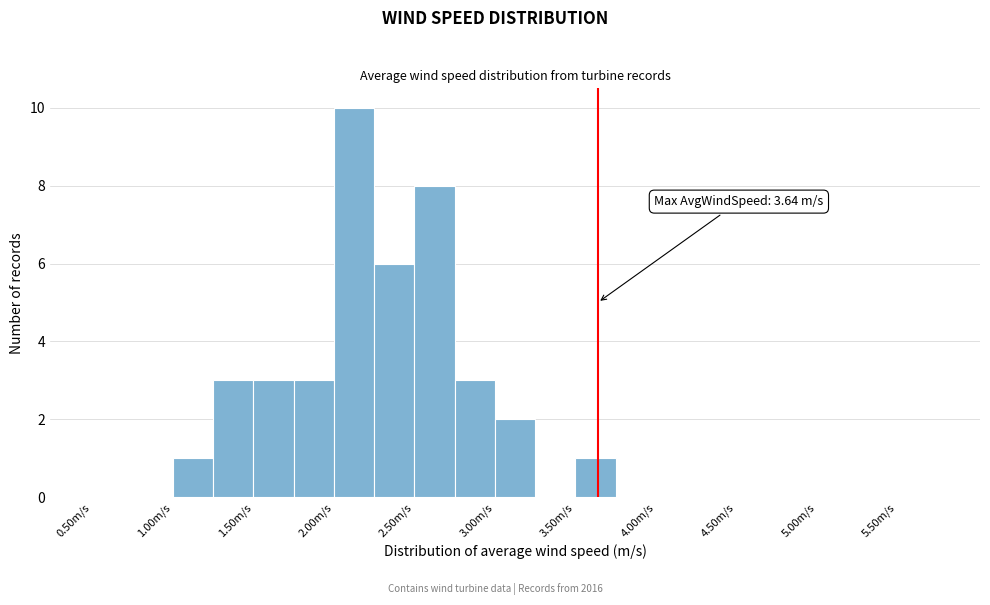

Over which range of the x-axis is the bar tallest?

2.00 to 2.25